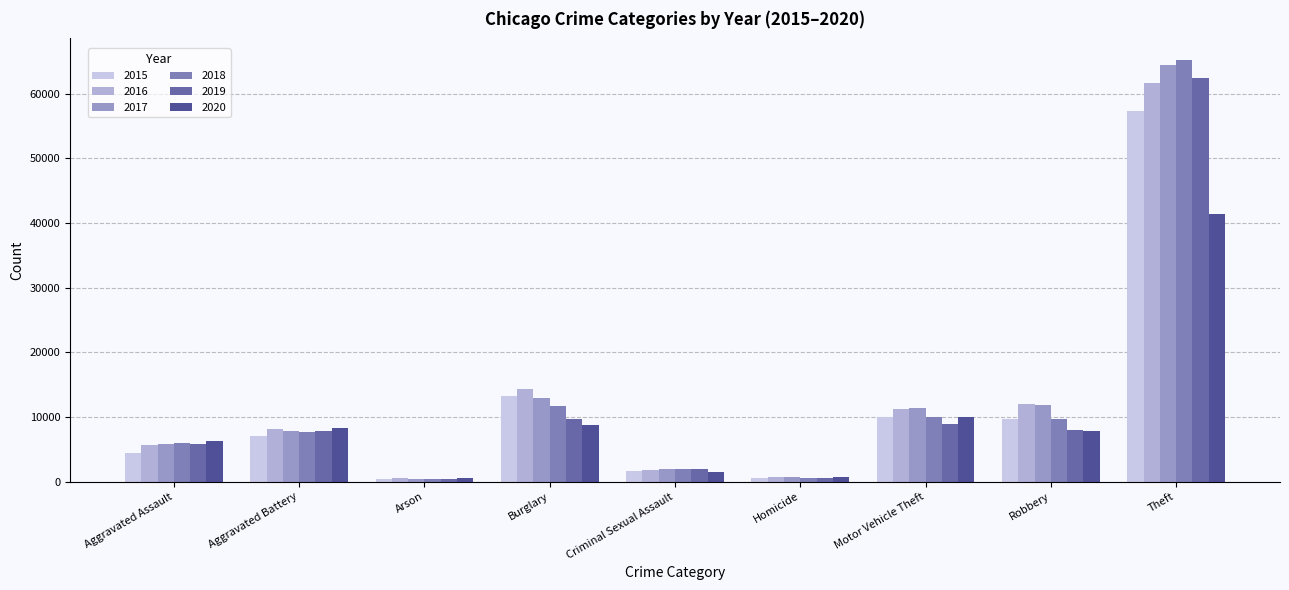

The value of 2020 at Theft is 59655. True or false?

False